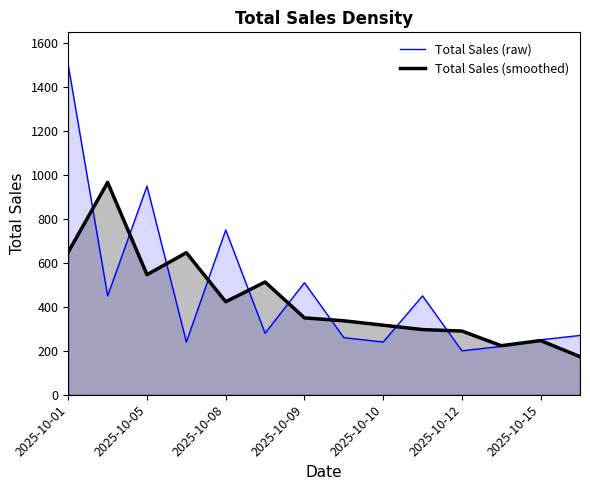

Rank the series at 11 from lowest to highest value.

Total Sales (raw), Total Sales (smoothed)